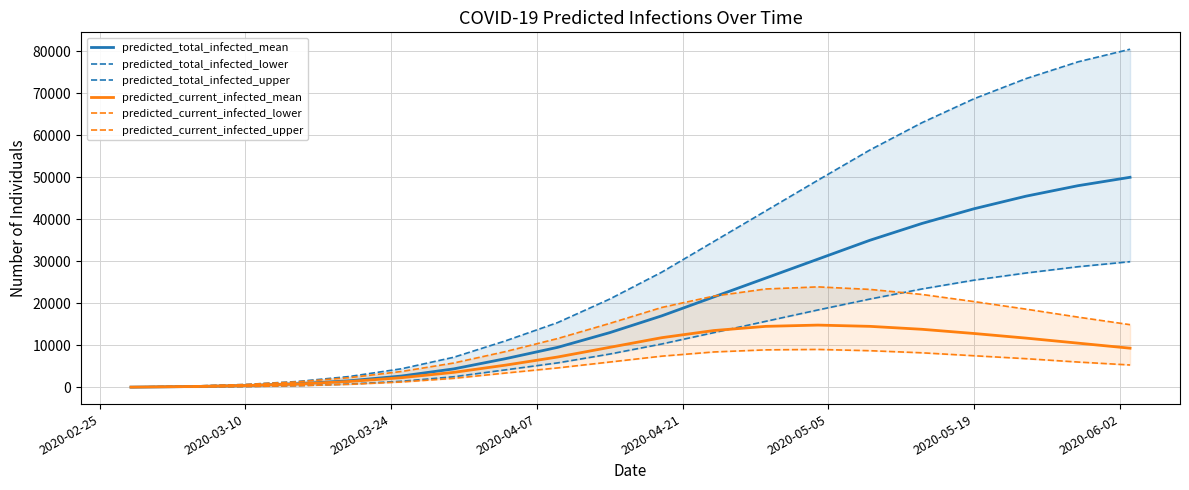

How many lines are shown in the chart?

6